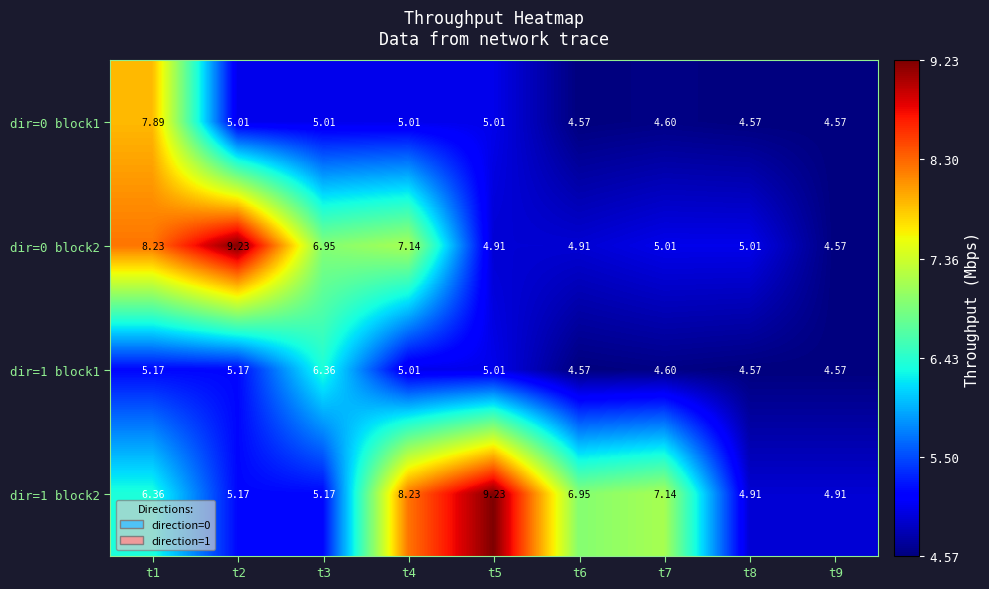

Between t6 and t9, which series saw the biggest shift?

dir=1 block2